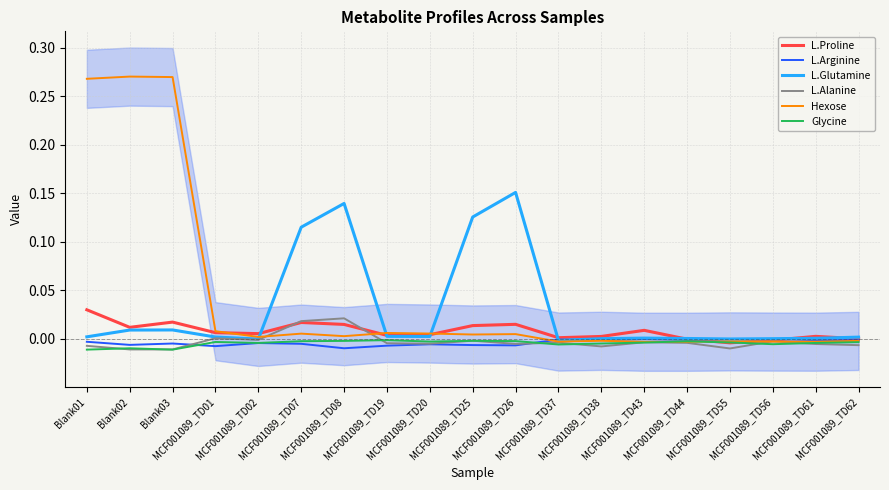

How many values in the L.Alanine series exceed 0?

3